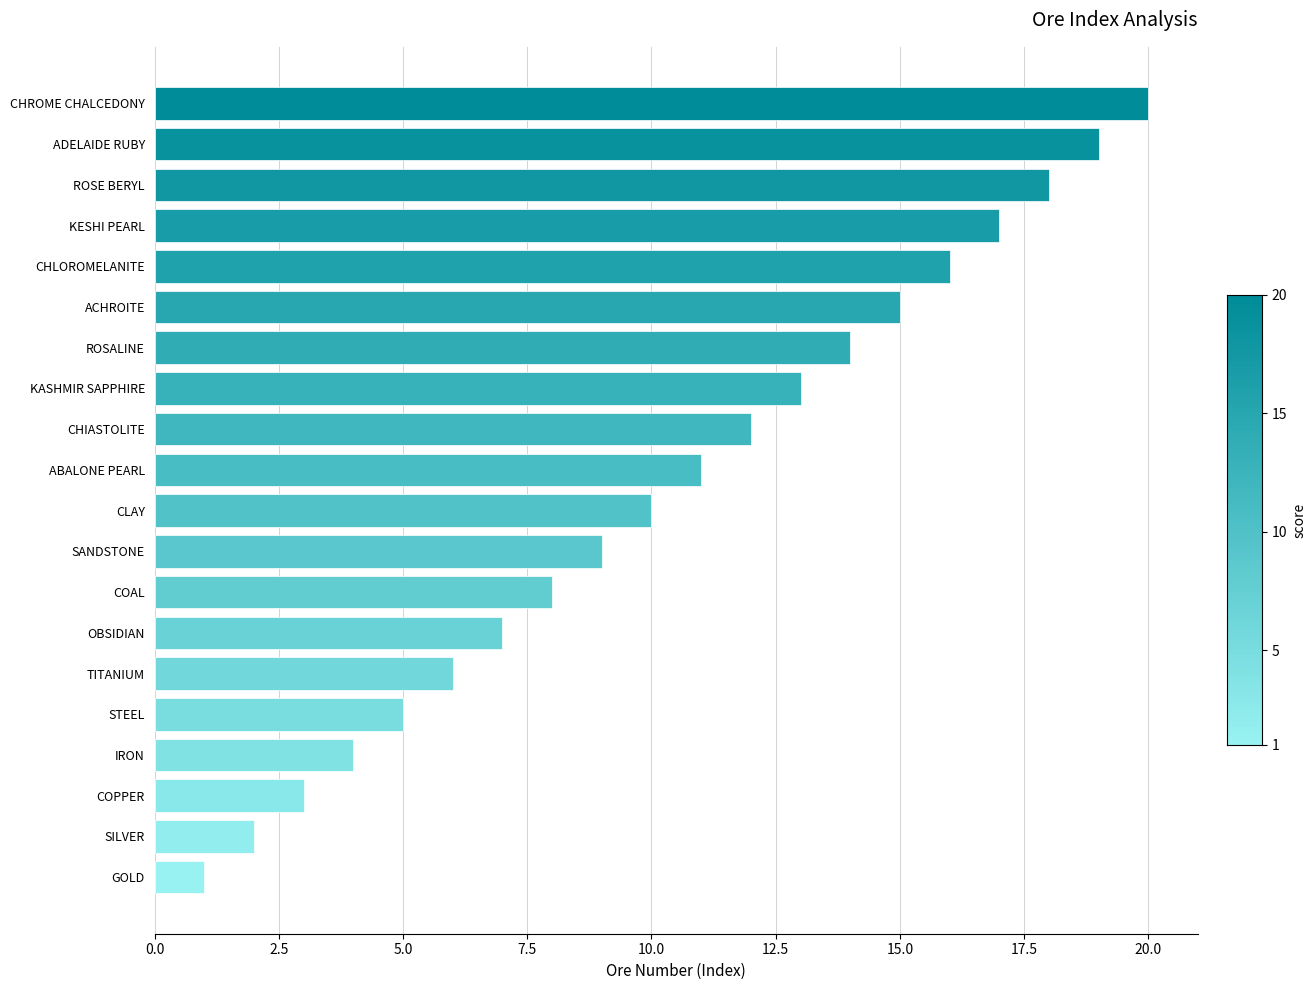

What is the change in value from GOLD to TITANIUM?

+5